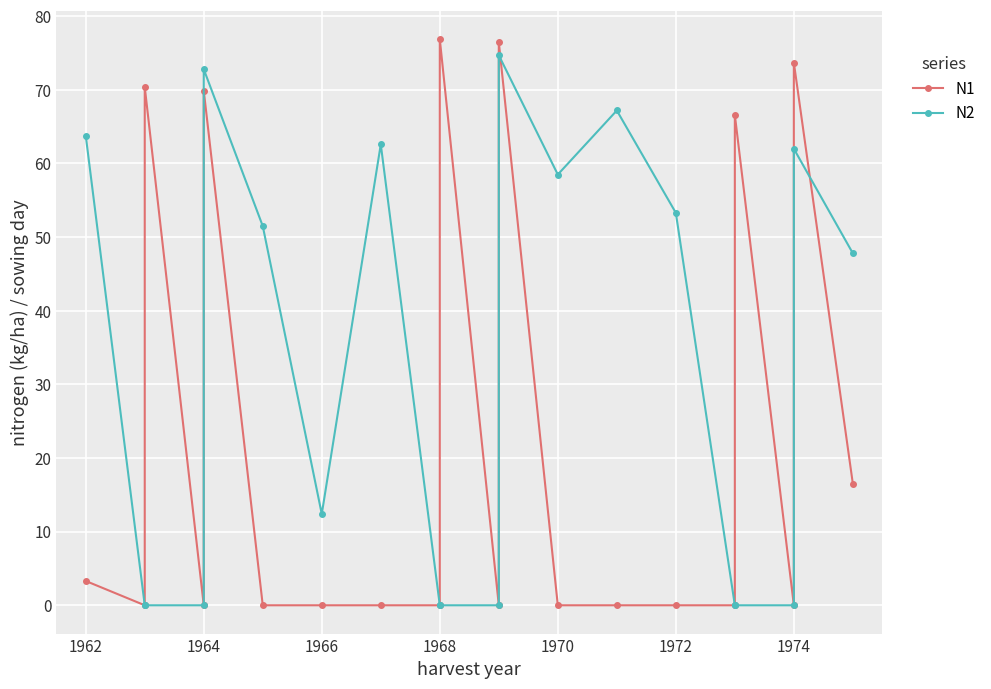

What is the average value of the N2 series?

31.3